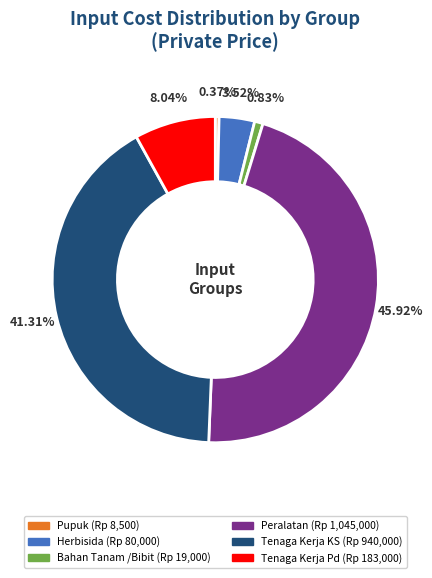

Is there any slice that represents more than half of the pie?

No